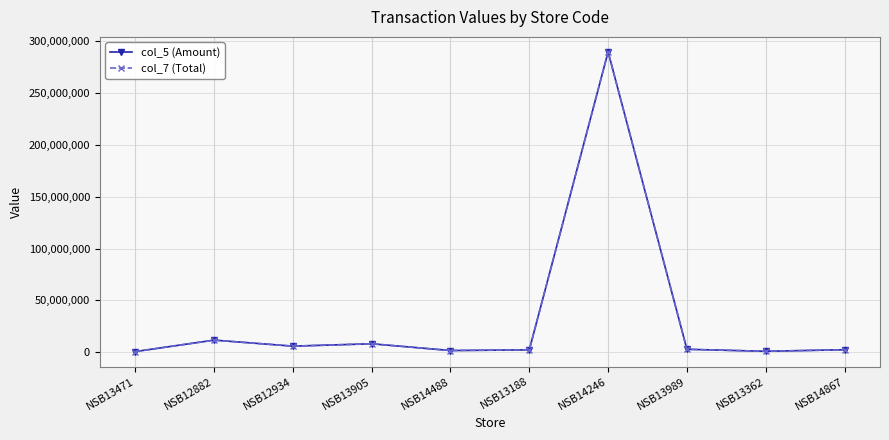

List the labels in order of col_7 (Total) value, smallest first.

NSB13471, NSB13362, NSB14488, NSB13188, NSB14867, NSB13989, NSB12934, NSB13905, NSB12882, NSB14246